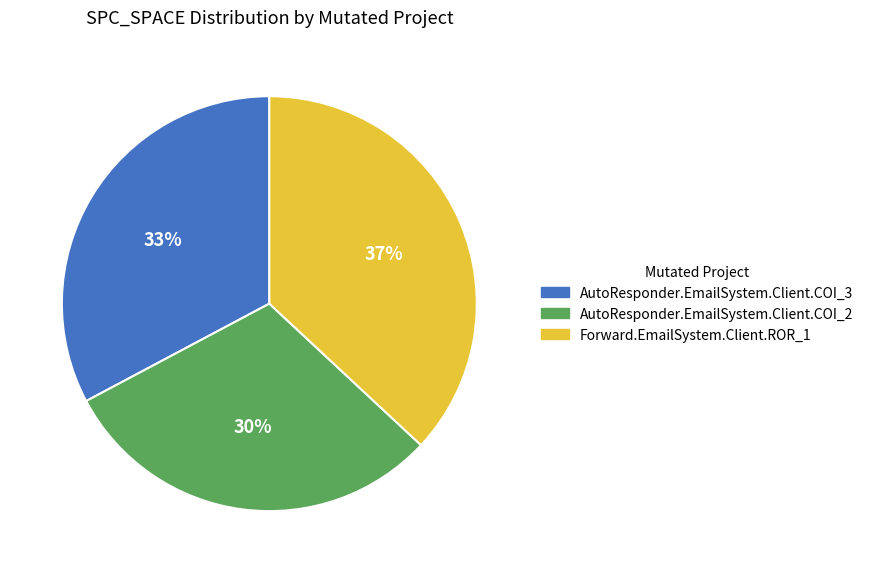

Is it true that Forward.EmailSystem.Client.ROR_1 is 47% of the pie?

False